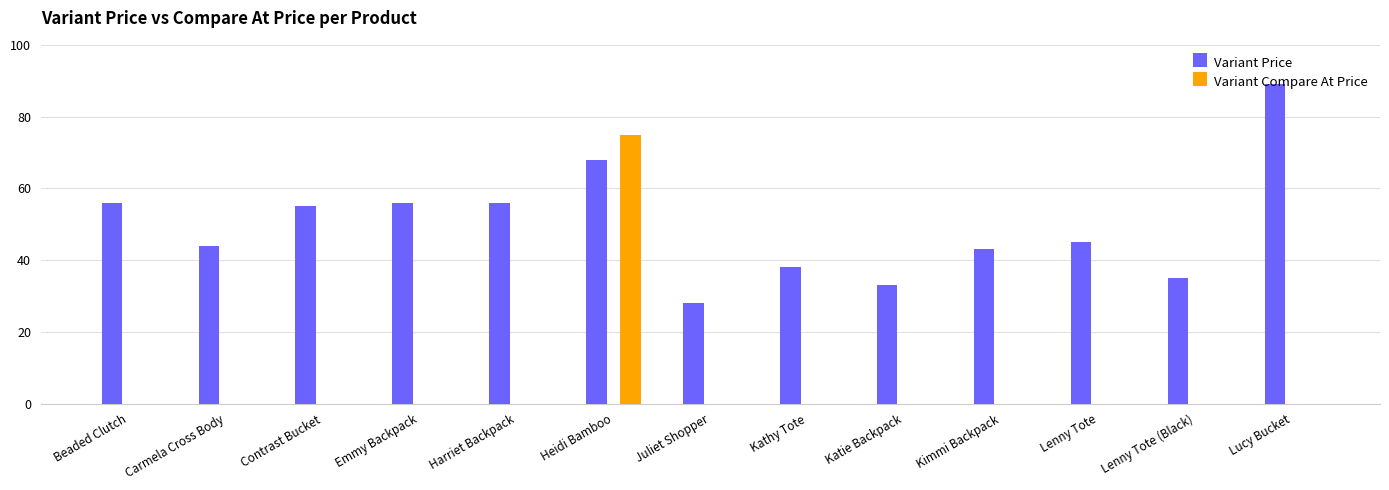

Which series changed the most between Harriet Backpack and Kathy Tote?

Variant Price